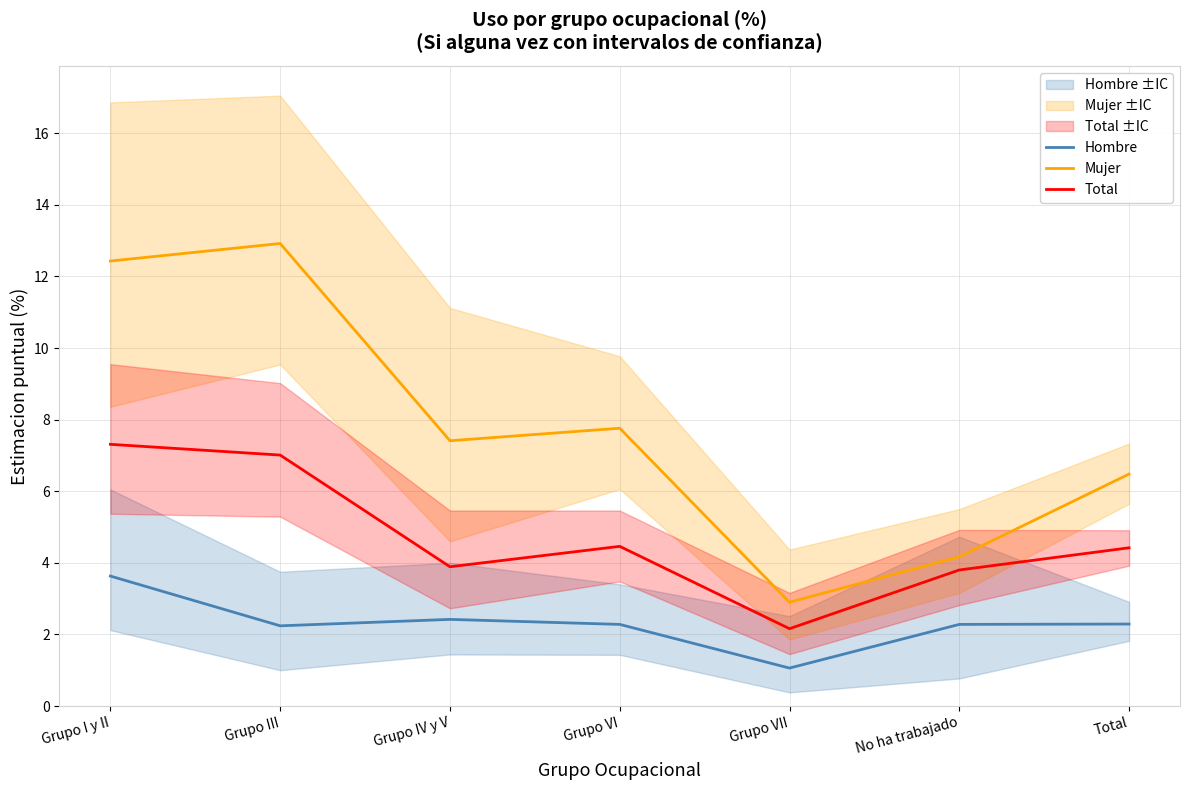

What is the total value across all series at Grupo VII?

6.1